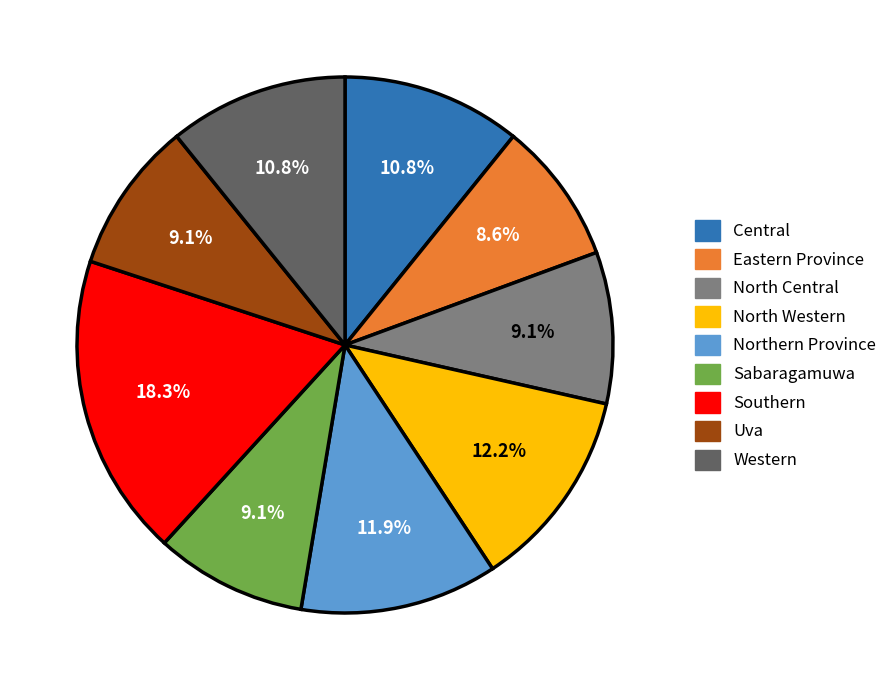

How many segments does this pie chart have?

9